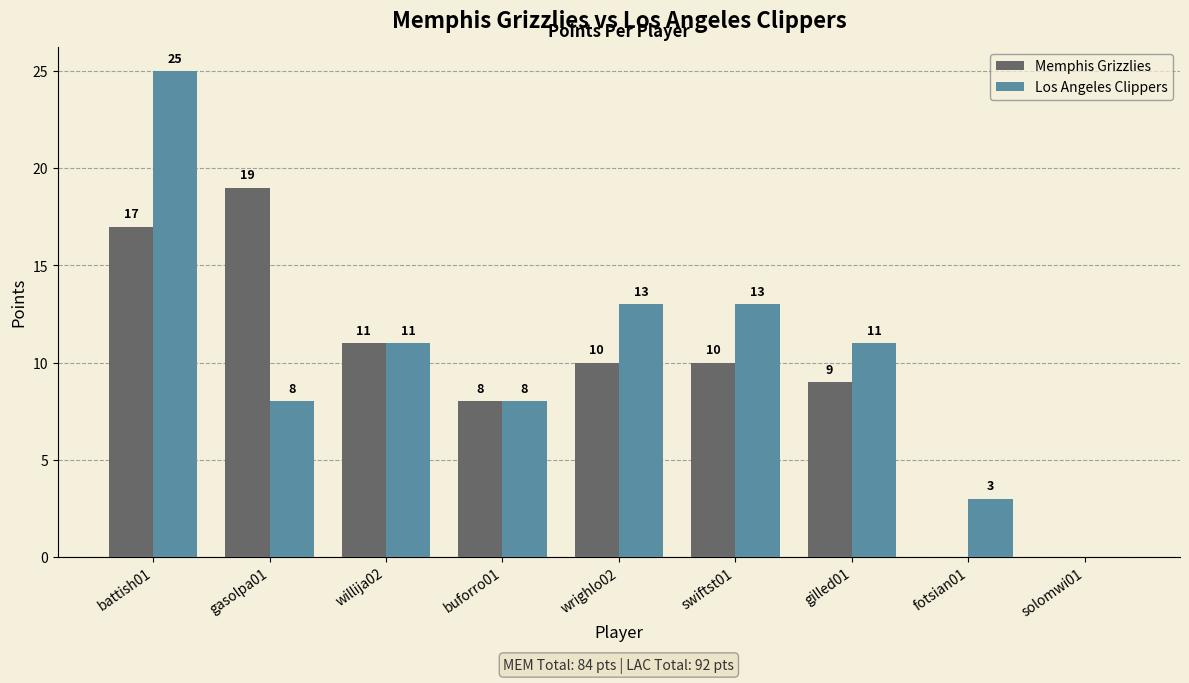

Between buforro01 and gilled01, which series saw the biggest shift?

Los Angeles Clippers